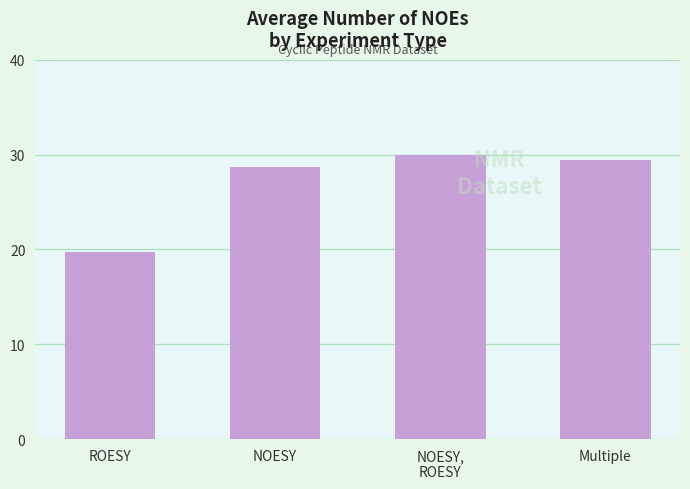

Reading left to right, list all the values displayed in this chart.

ROESY=19.7	NOESY=28.7	NOESY,
ROESY=30.0	Multiple=29.4